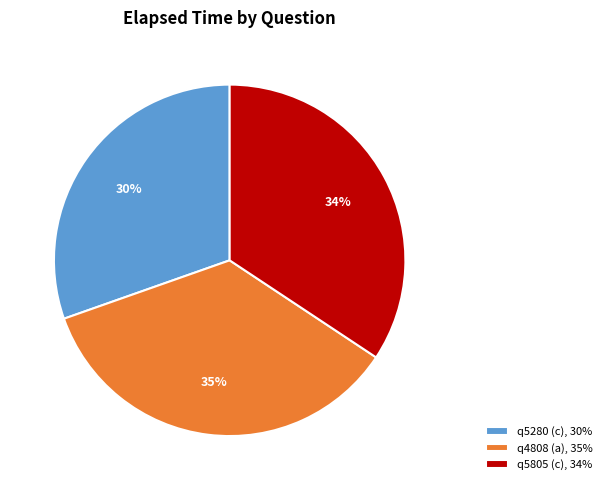

Count the number of slices in the pie.

3